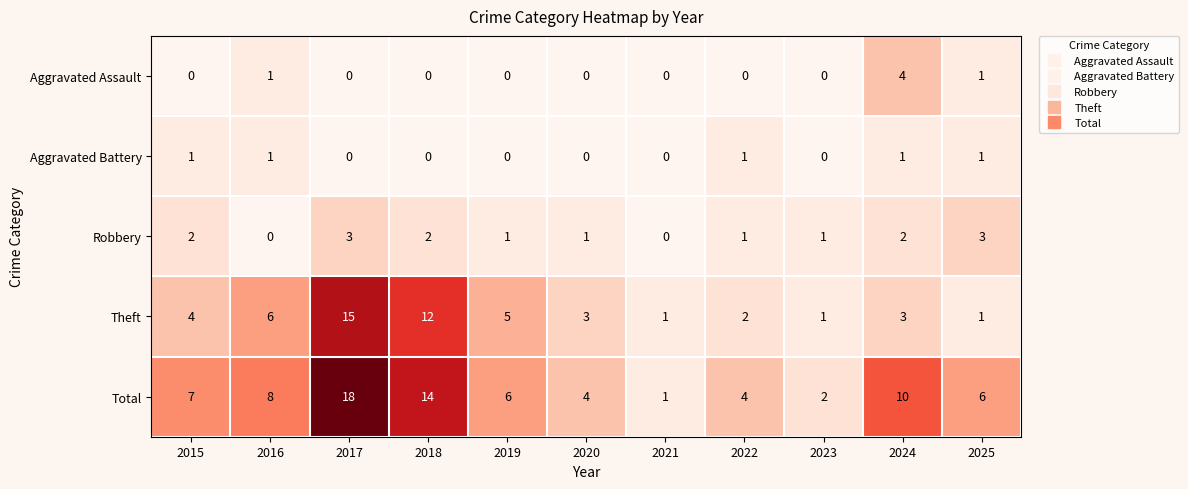

Between 2023 and 2024, which series saw the biggest shift?

Total